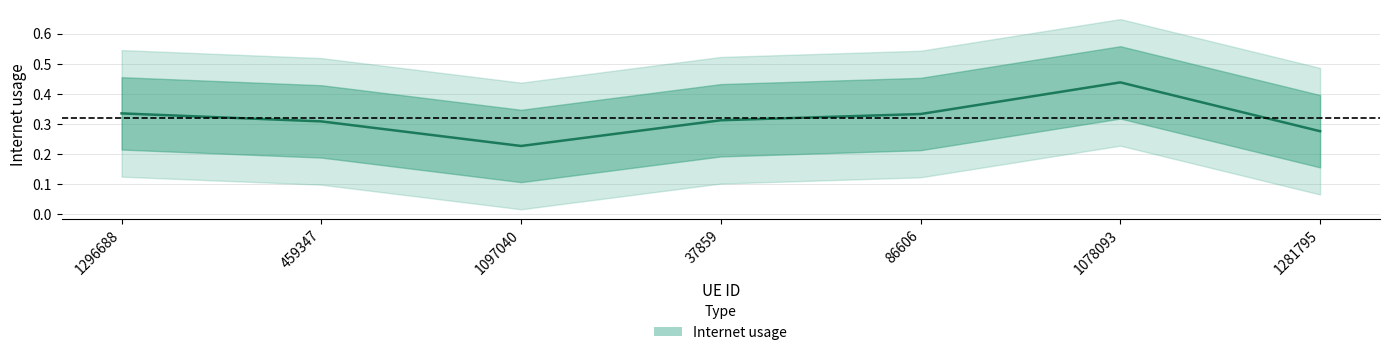

Is it true that the value at 459347 is 0.3?

True